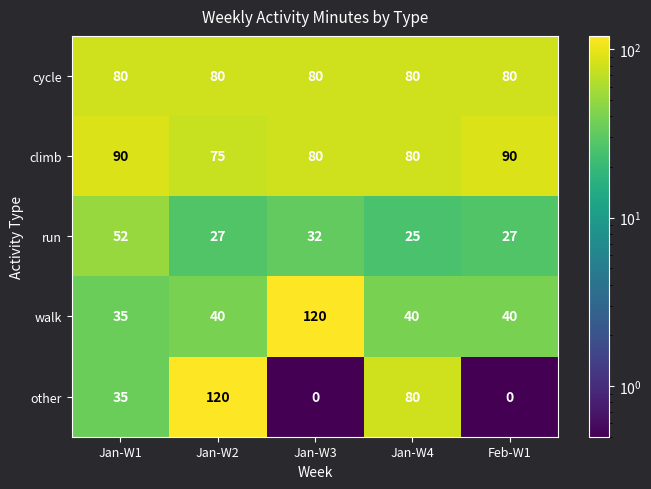

Which series changed the most between Jan-W4 and Feb-W1?

other